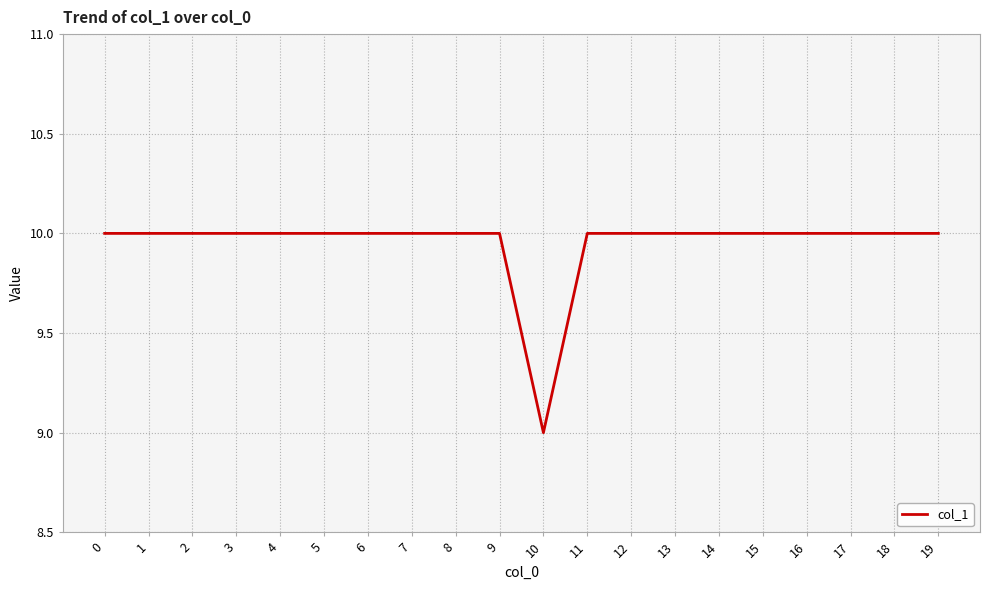

Approximately how many times larger is the value at 13 compared to 12?

1.0